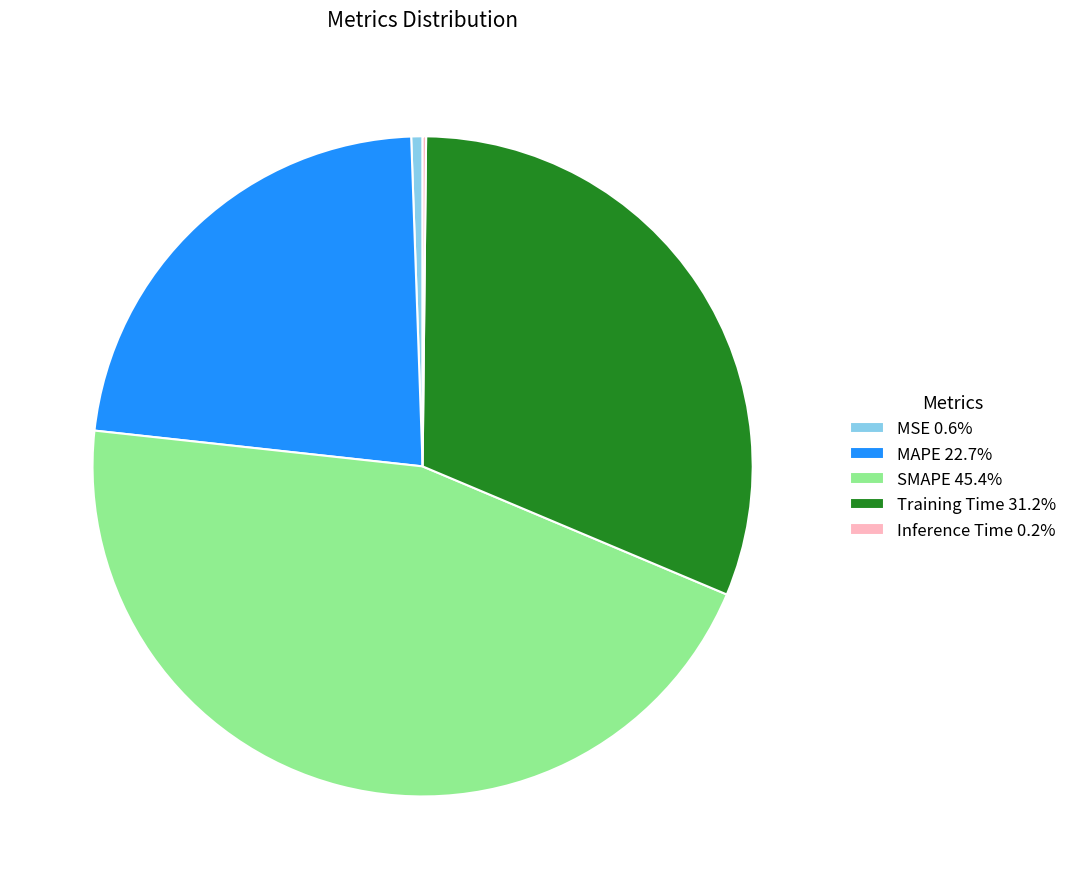

Combined, do SMAPE 45.4% and MSE 0.6% account for over 50%?

No